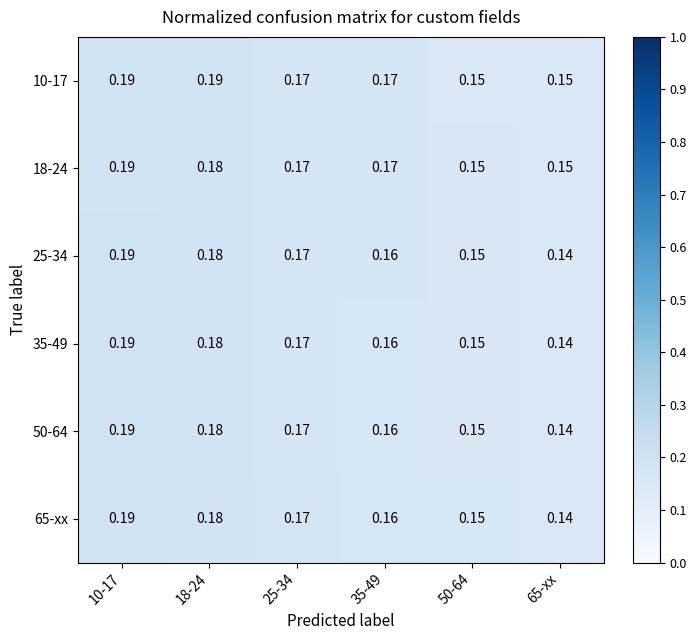

At which category is the sum across all series the highest?

10-17